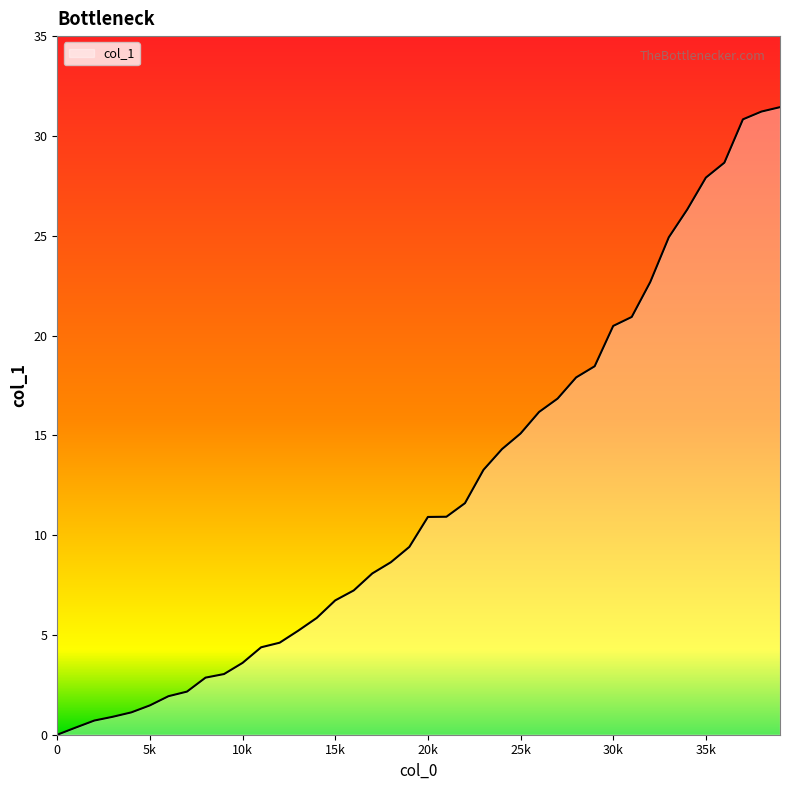

What is the difference between the maximum and minimum values?

31.4